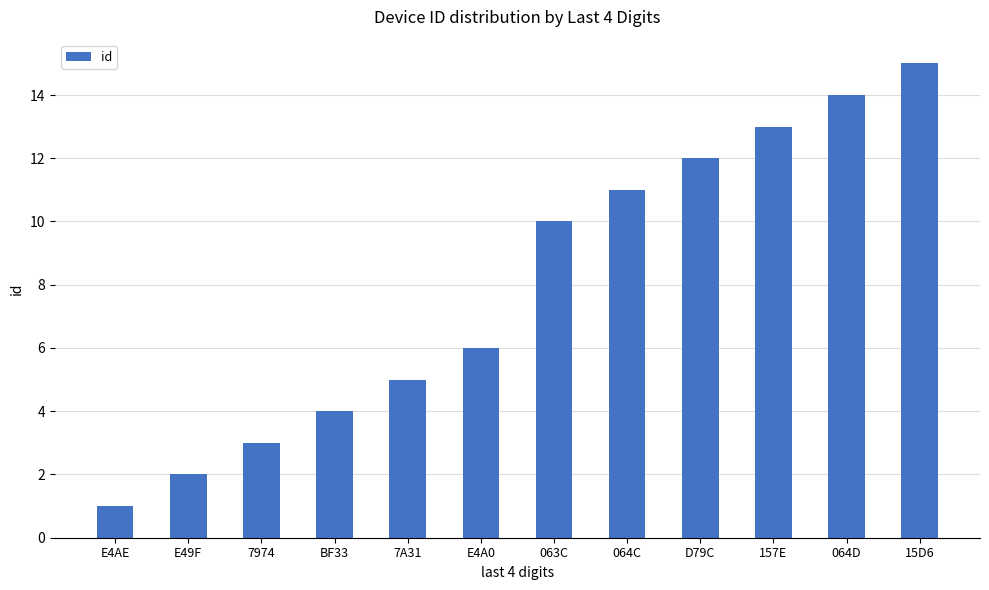

List the labels in order of value, smallest first.

E4AE, E49F, 7974, BF33, 7A31, E4A0, 063C, 064C, D79C, 157E, 064D, 15D6